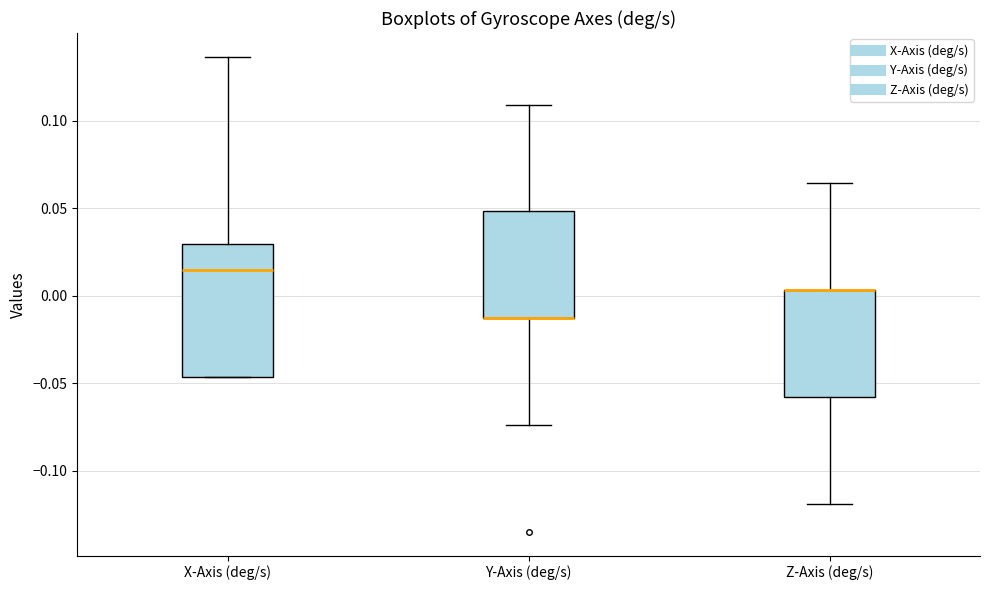

Reading left to right, transcribe this box plot: for each box, give where its median line is, the range the box spans, and where its two whiskers end, as read against the y-axis. The values are not printed on the chart, so give them approximately, as read against the axis.

X-Axis (deg/s): median 0.015, box -0.045 to 0.030, whiskers -0.045 to 0.135
Y-Axis (deg/s): median -0.015 (drawn on the box's lower edge), box -0.015 to 0.050, whiskers -0.075 to 0.110
Z-Axis (deg/s): median 0.005 (drawn on the box's upper edge), box -0.060 to 0.005, whiskers -0.120 to 0.065